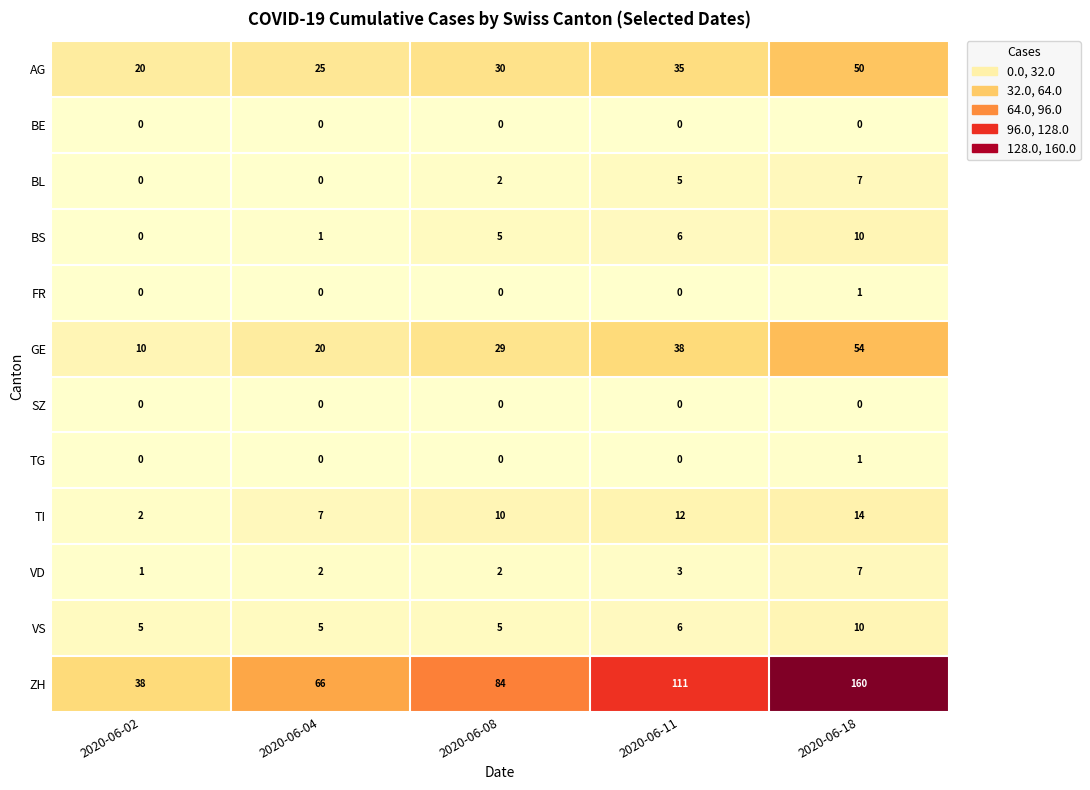

List the series in order of their peak value, highest first.

ZH, GE, AG, TI, BS, VS, BL, VD, FR, TG, BE, SZ